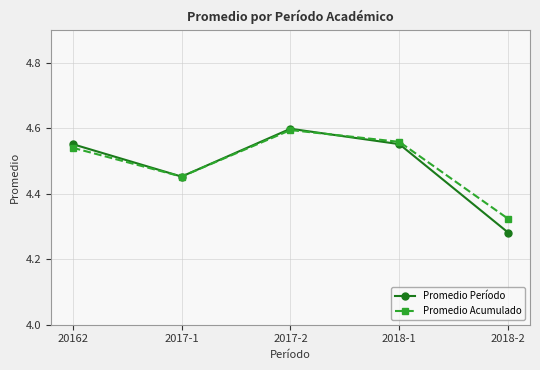

What is the difference between the Promedio Período values at 20162 and 2017-1?

0.1